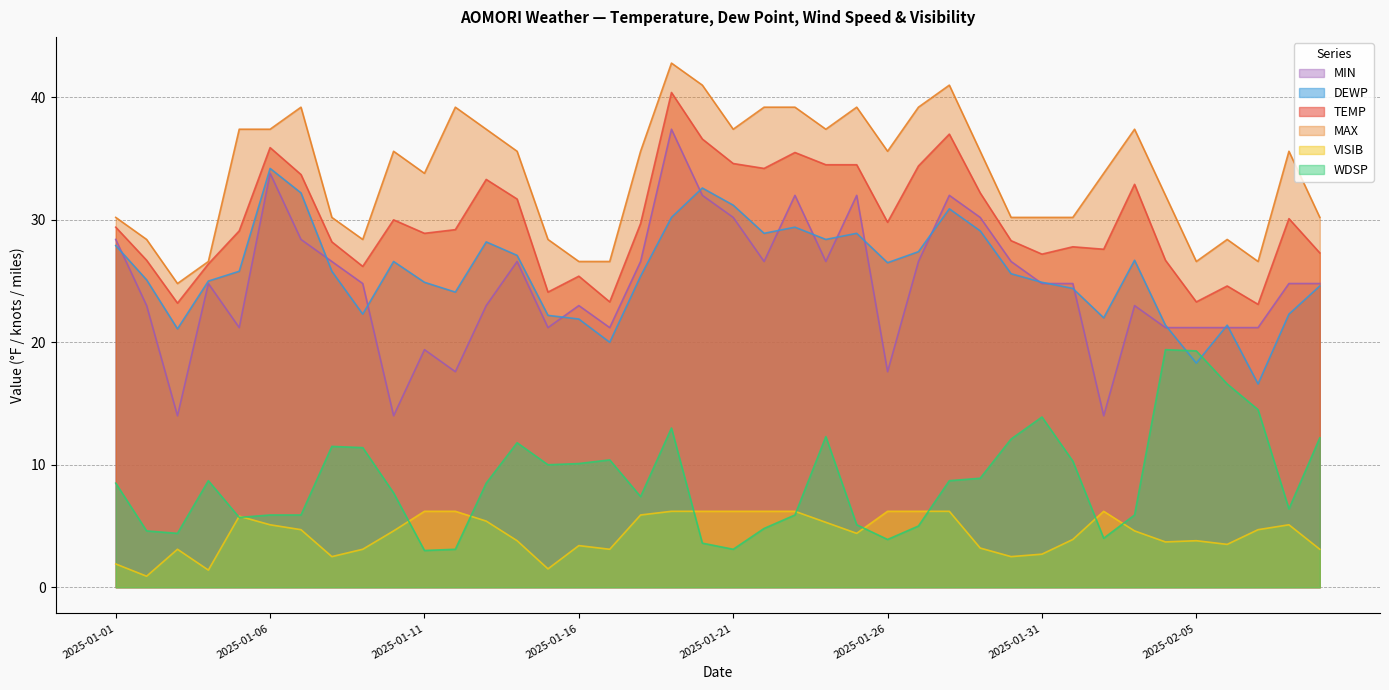

Rank the series at 2025-01-10 from highest to lowest value.

MAX, TEMP, DEWP, MIN, WDSP, VISIB